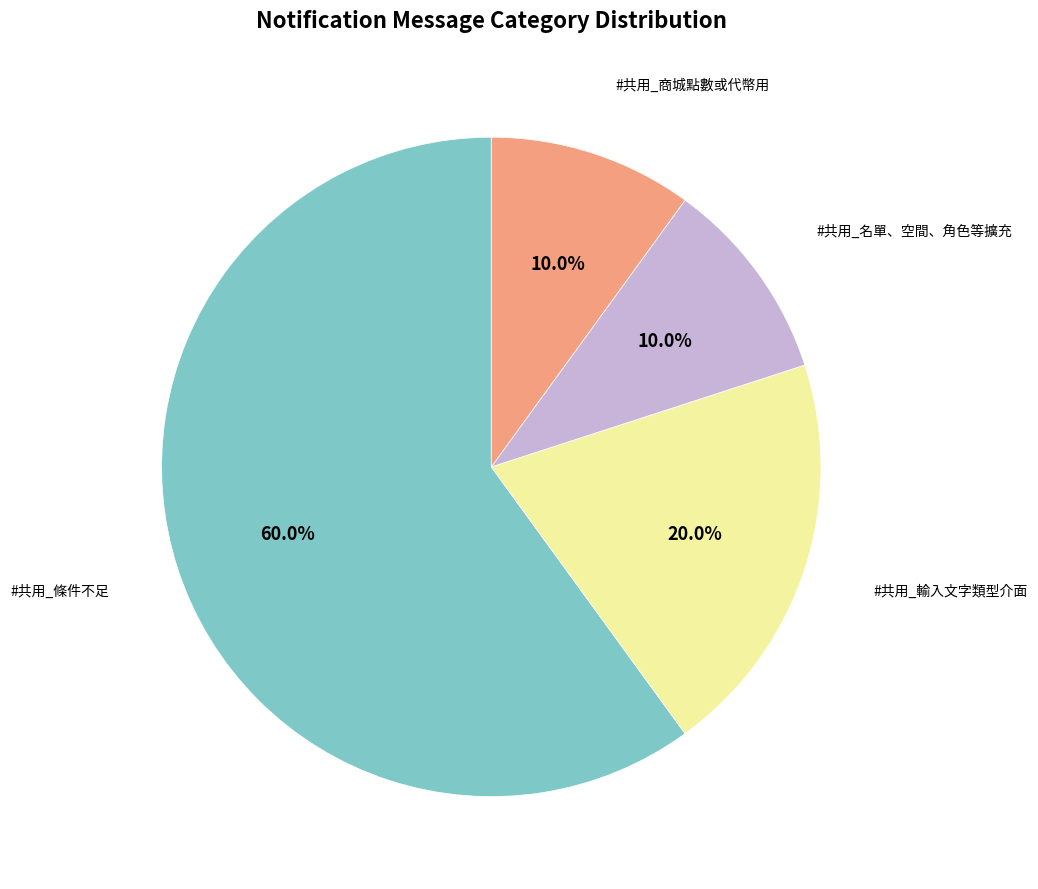

Is there a majority slice in this chart?

Yes